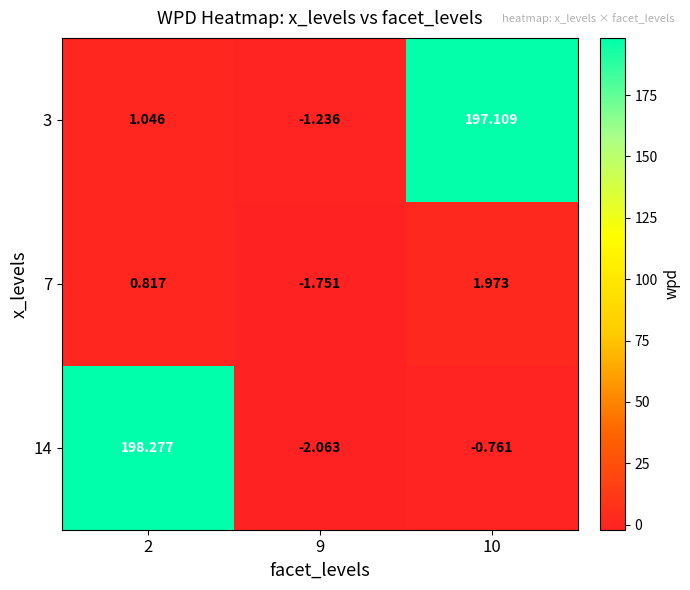

Is the value of 14 at 2 greater than the value of 7 at 2?

Yes